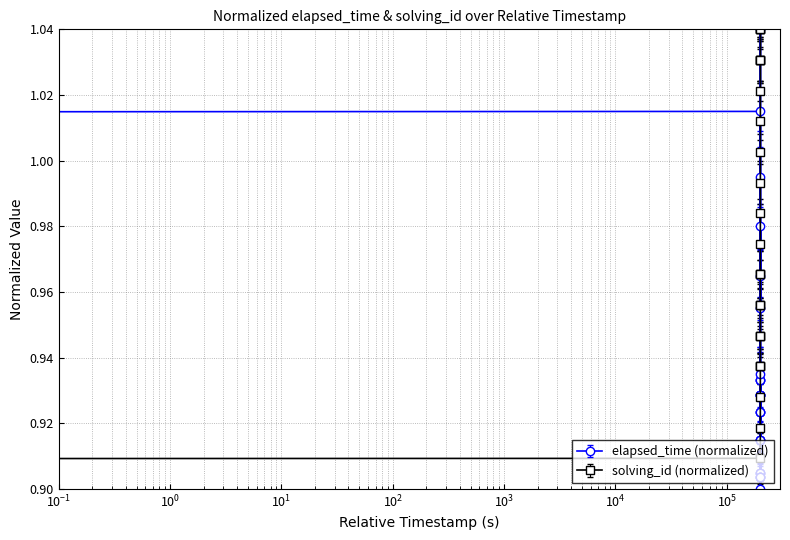

How many times do elapsed_time (normalized) and solving_id (normalized) cross each other?

5